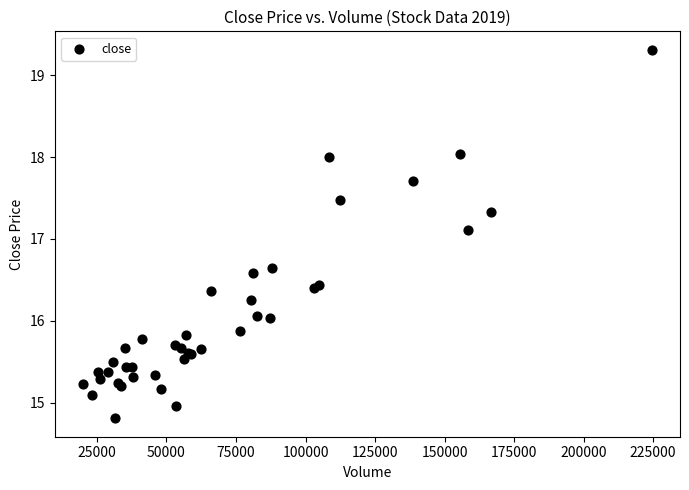

What Y value in the scatter plot is closest to 17?

17.1